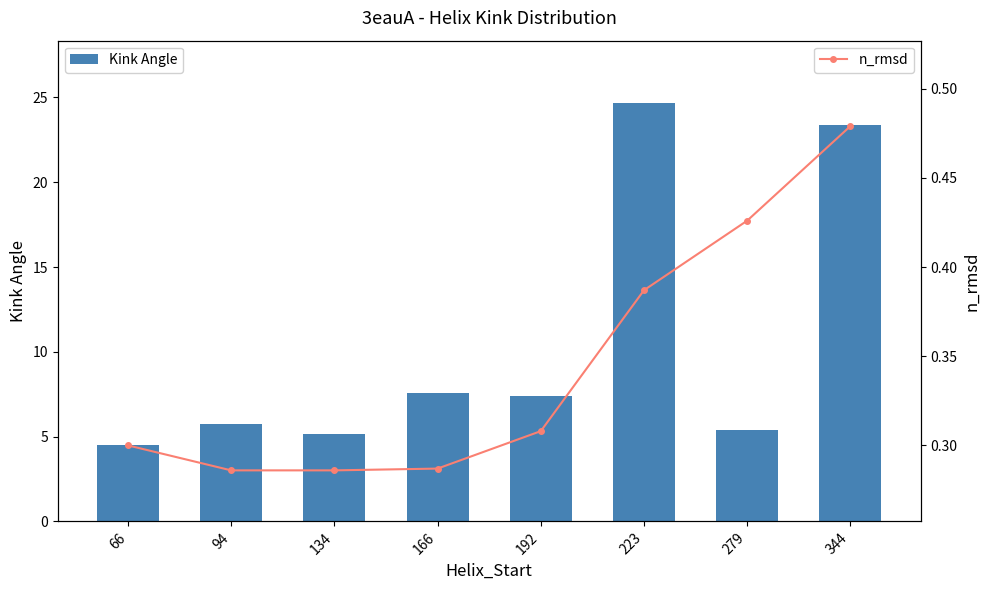

What is the value of the n_rmsd bar at the 6th from the left?

0.4